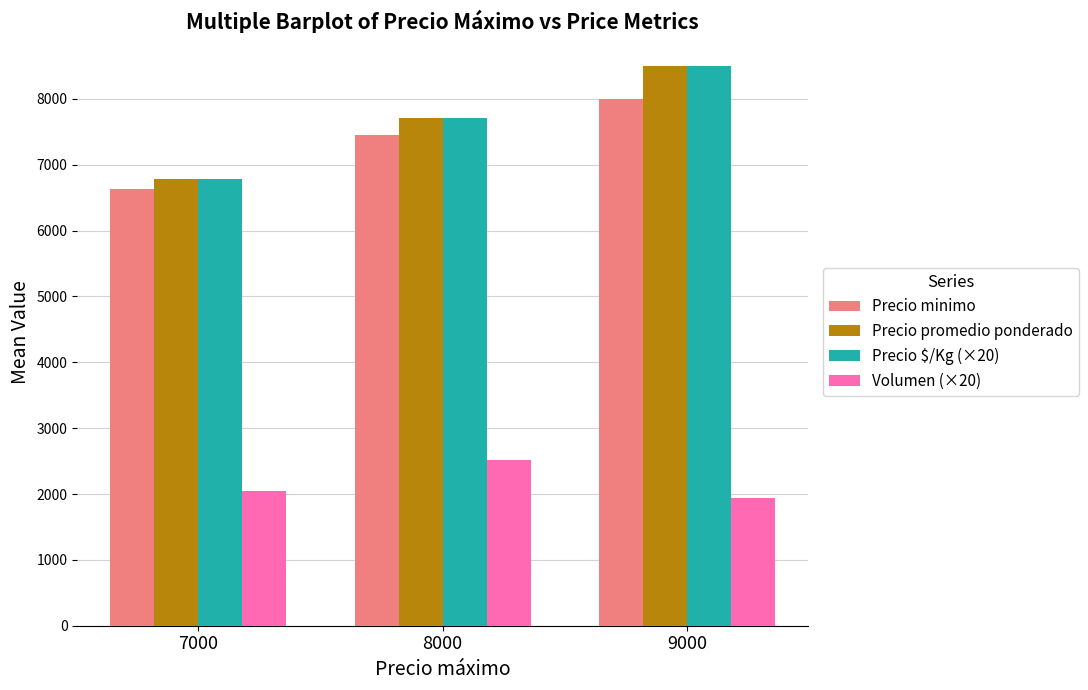

Which label corresponds to the smallest value in the chart?

9000